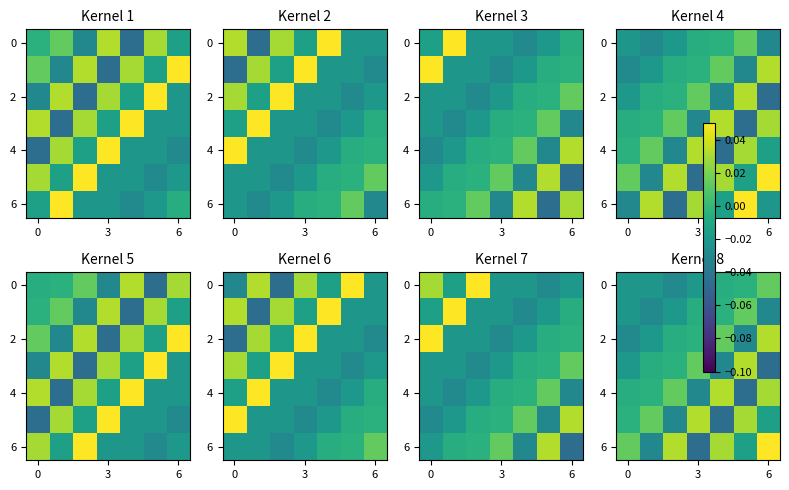

Count the number of categories in the chart.

7